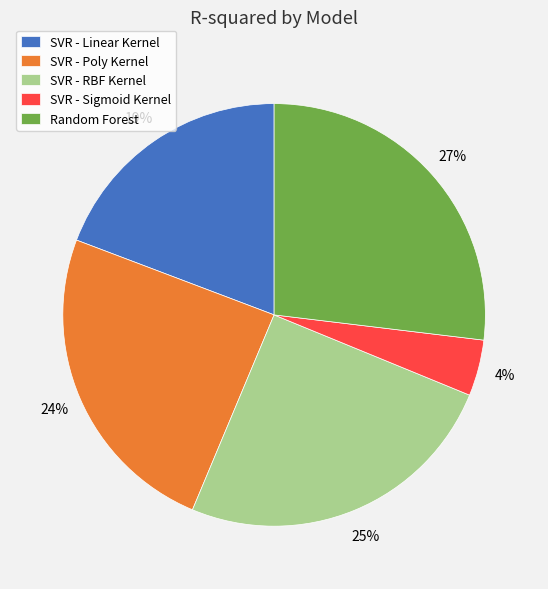

Is it true that SVR - Sigmoid Kernel is 4% of the pie?

True